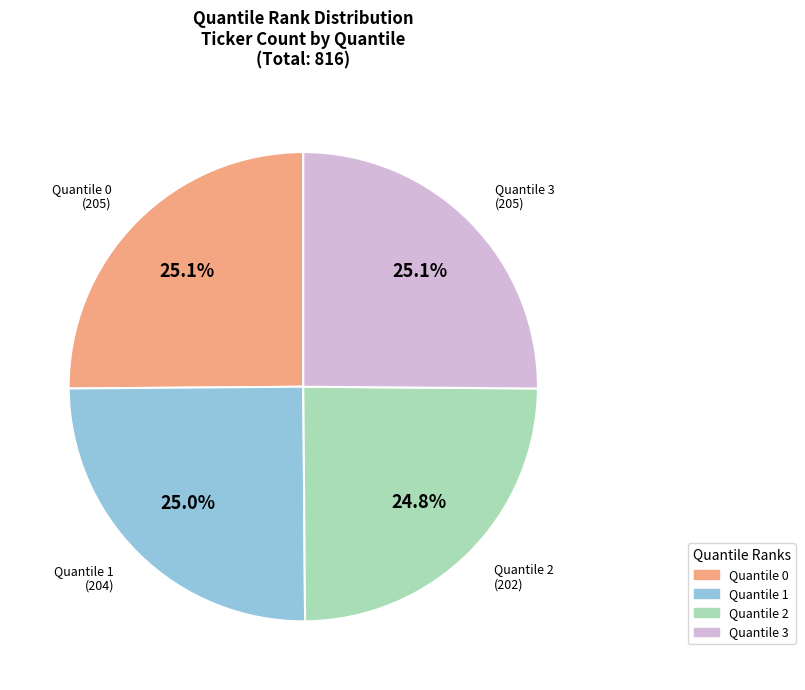

To the nearest percent, what percentage of the pie is Quantile 0?

25%